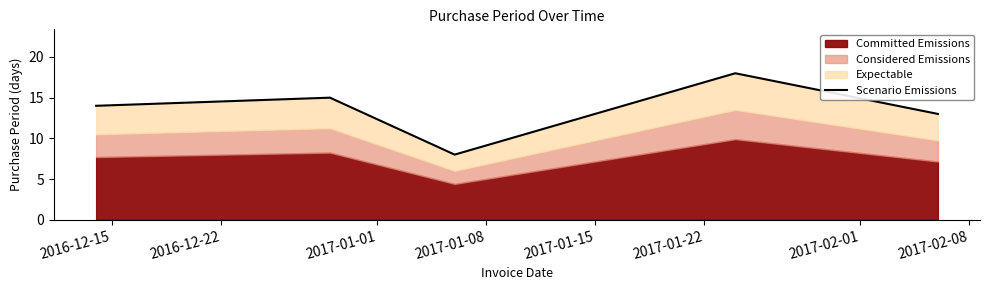

How many lines are shown in the chart?

1